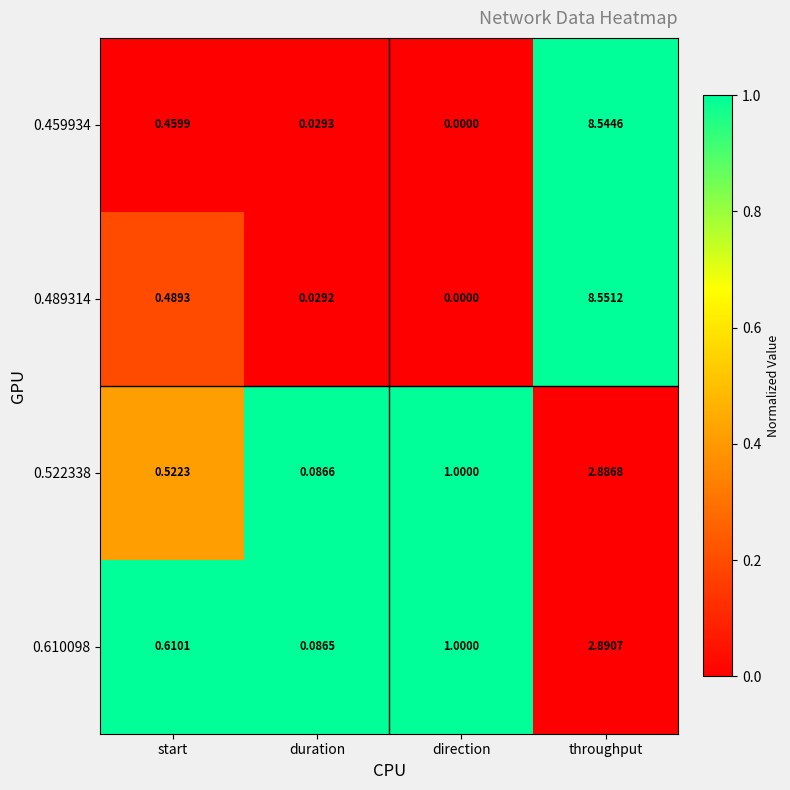

Where is 0.610098 nearest to the value 1?

direction